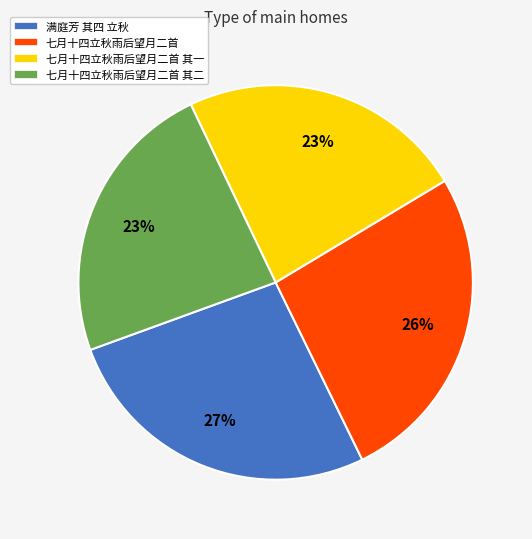

Does any single category account for the majority?

No